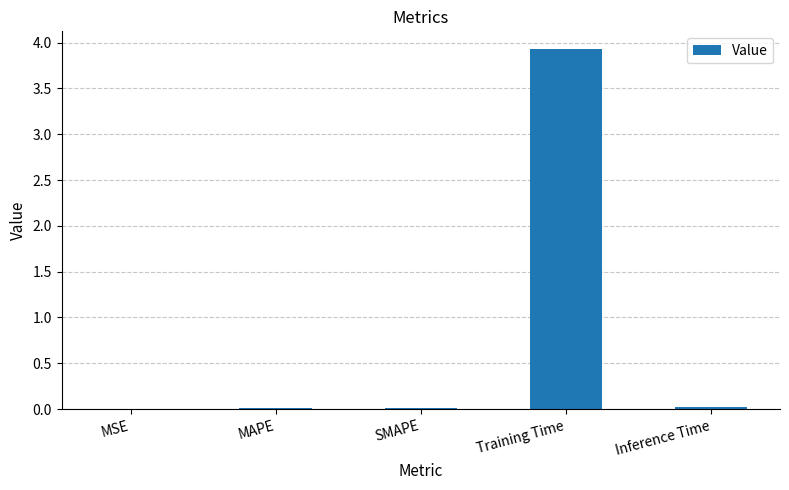

Does the chart contain stacked bars?

No